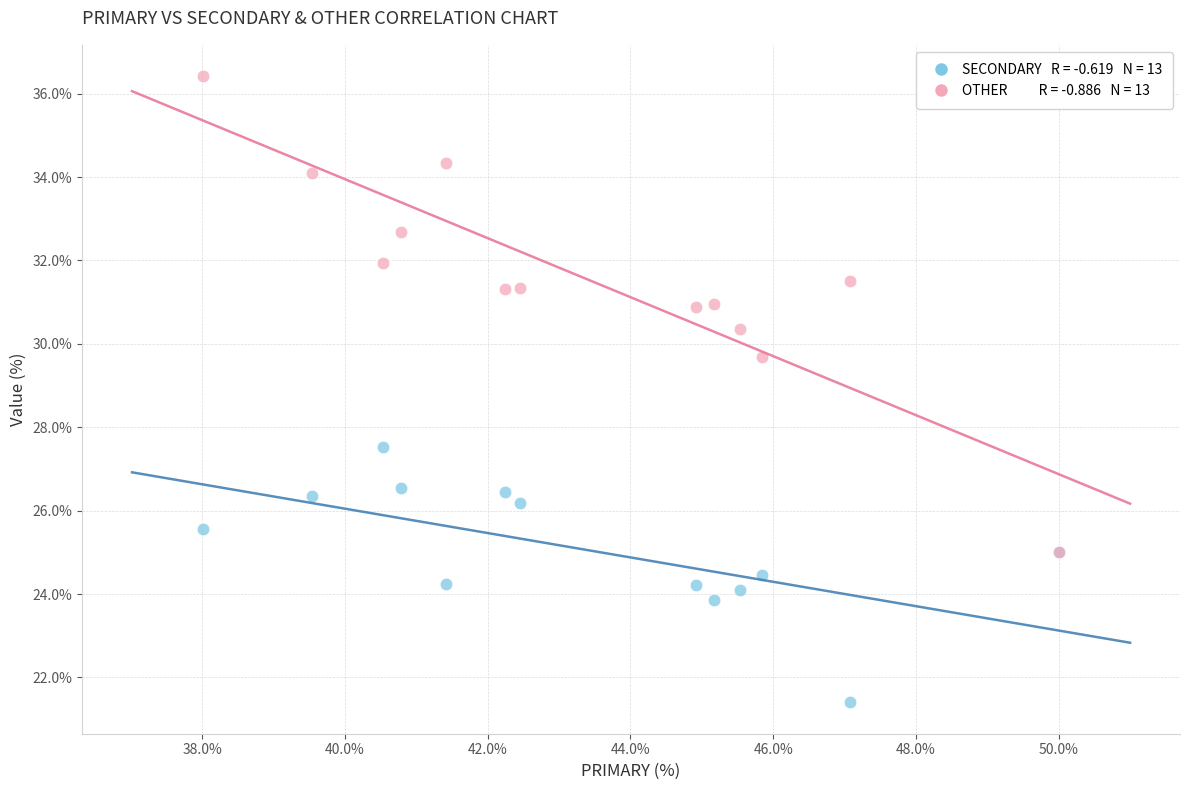

Across all series, what Y value is closest to 28?

27.5